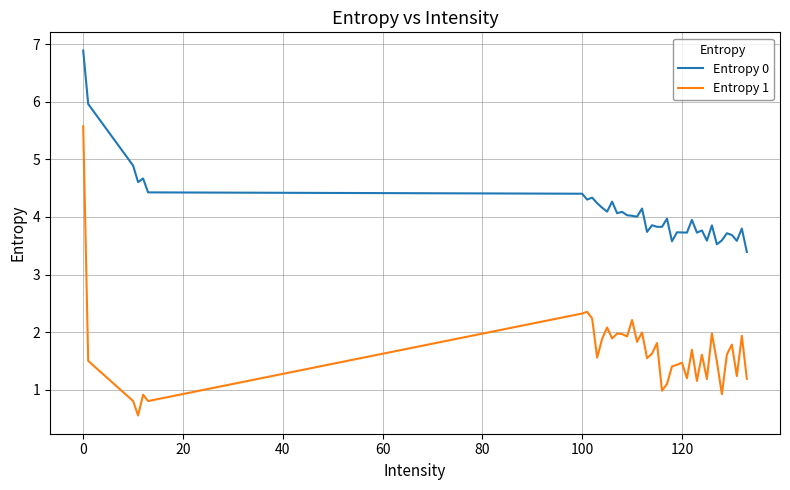

What is the difference between the maximum and minimum values in the Entropy 0 series?

3.5